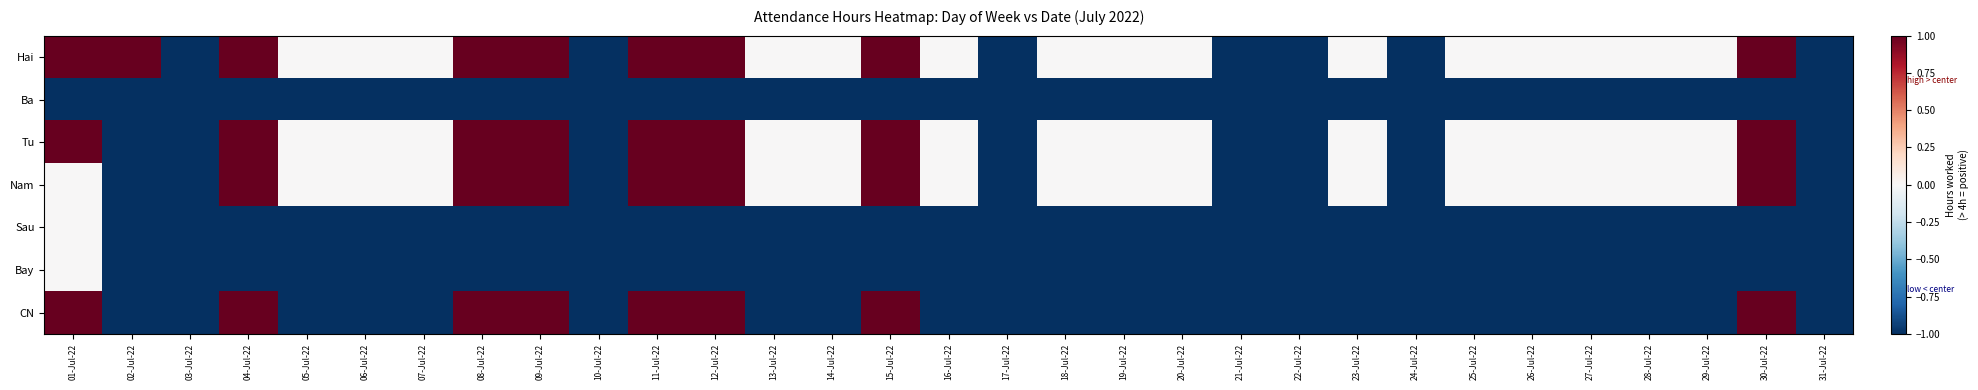

What is the maximum value shown in the chart?

1.0